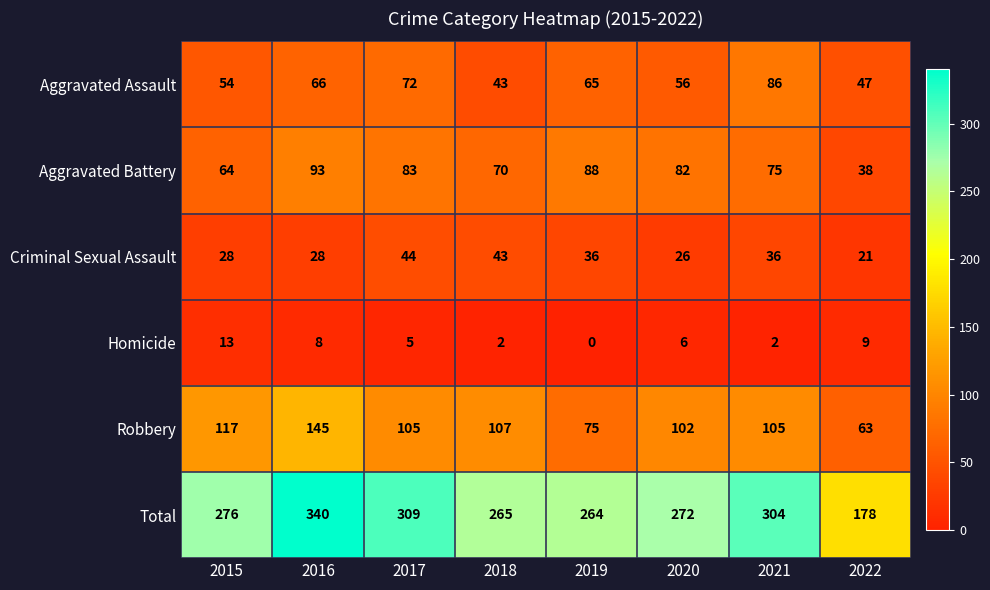

Which series has the widest spread of values?

Total